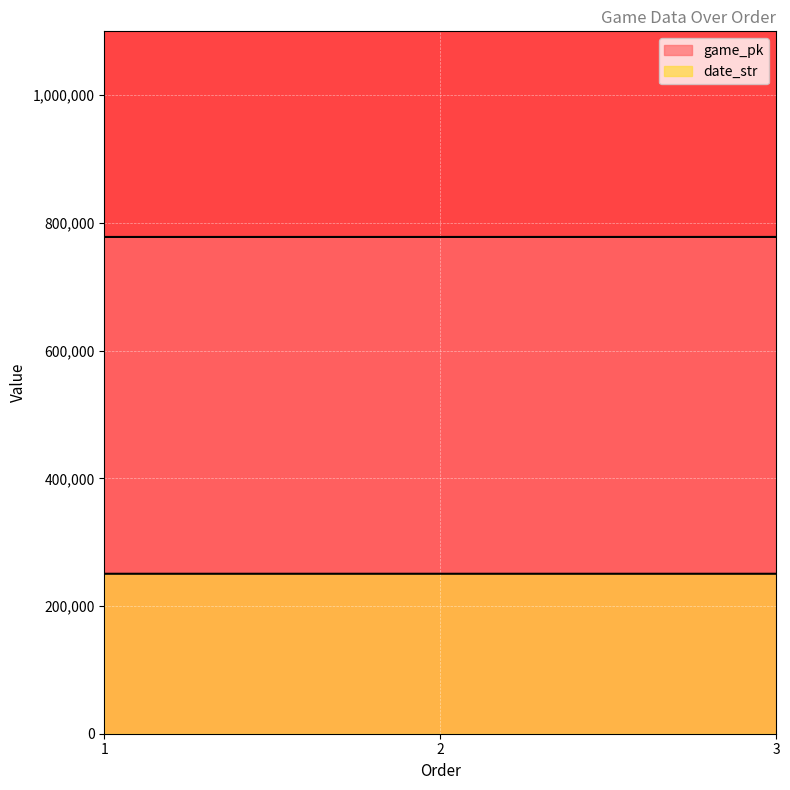

Reading right to left, what are all the values shown in this chart?

game_pk: 3=777994	2=777972	1=777957
date_str: 3=250509	2=250510	1=250511